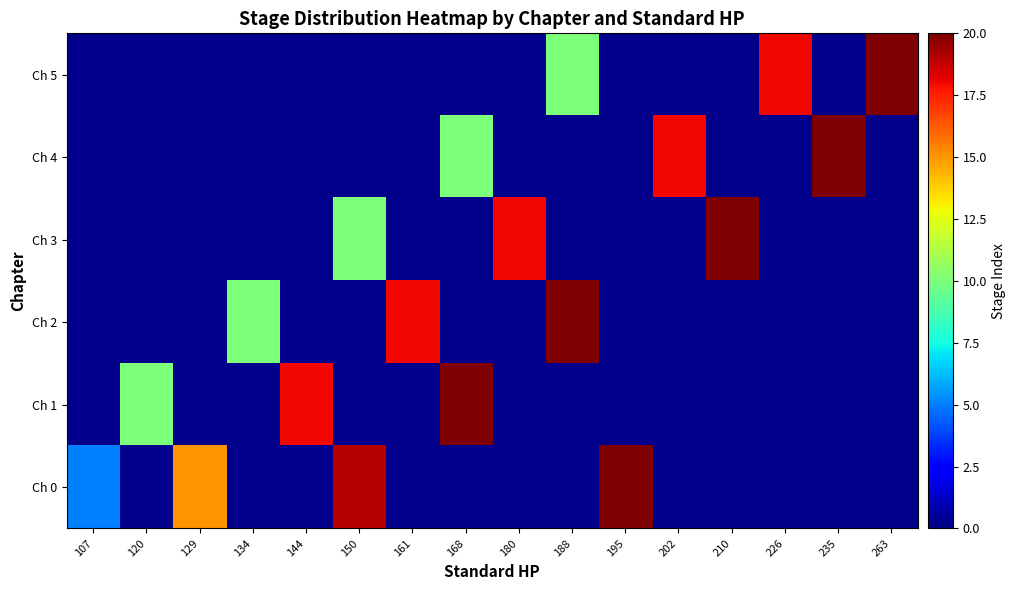

Is it true that Ch 0 equals 15.0 at 129?

True